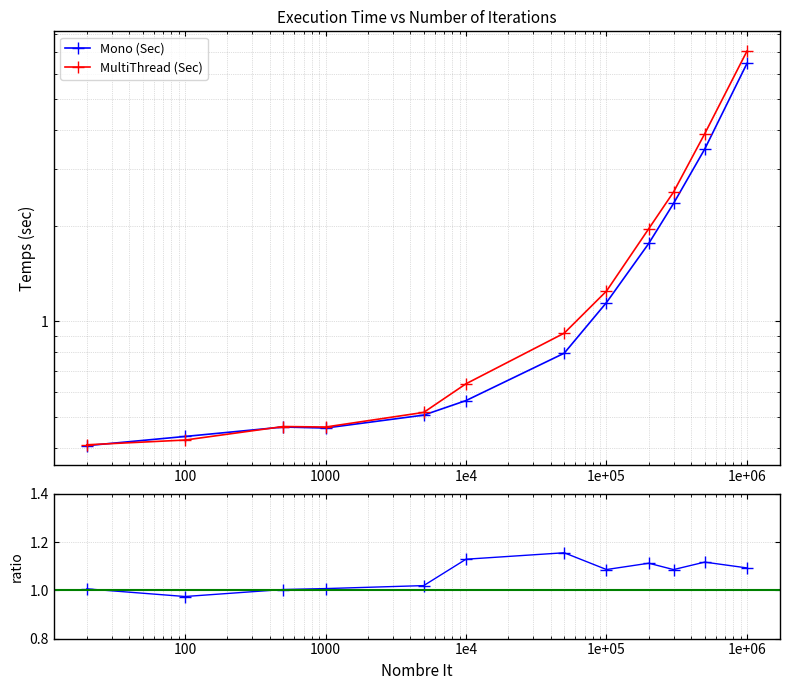

What are all the series names shown in the legend?

Mono (Sec), MultiThread (Sec)